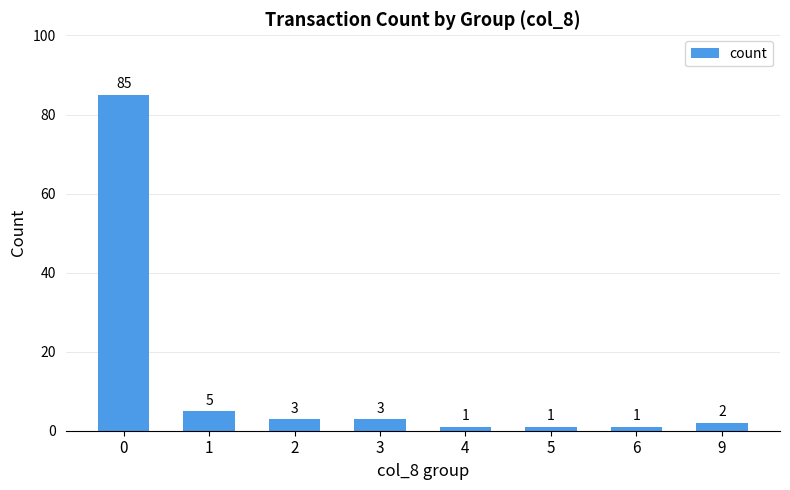

What is the ratio of the value at 1 to the value at 2?

1.7